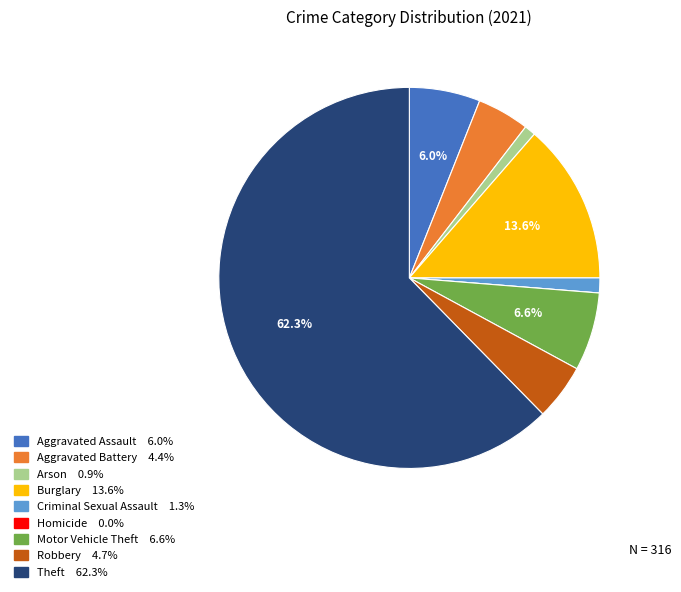

What is the largest slice in the pie chart?

Theft